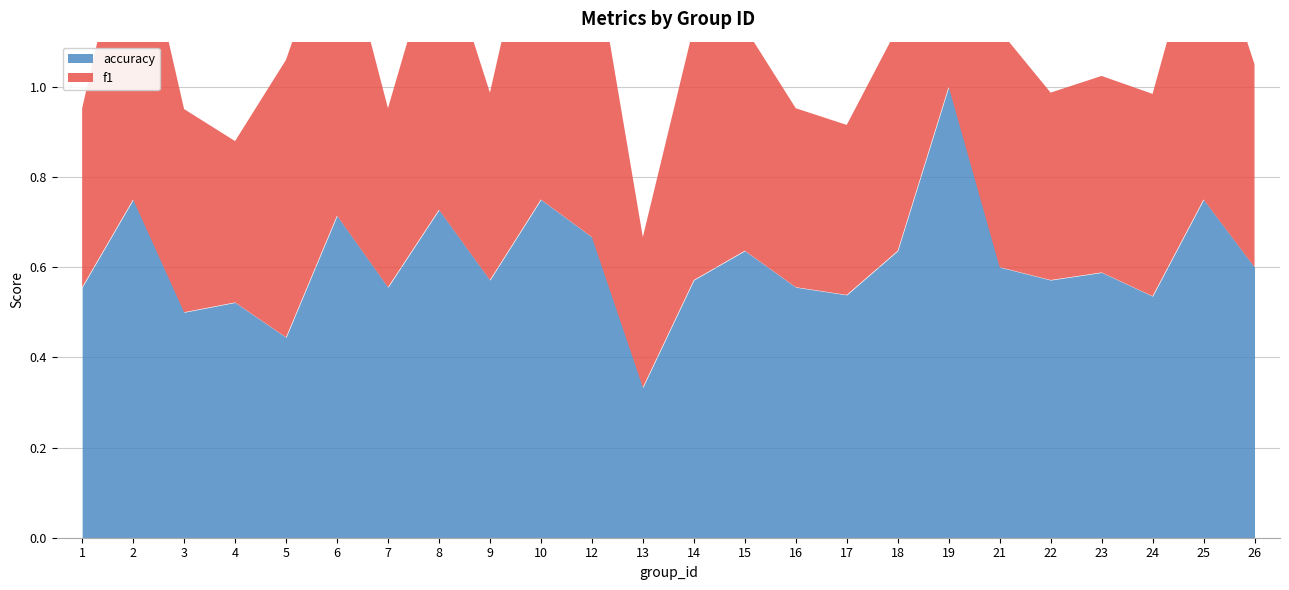

The f1 series shows 0.5 at 26. True or false?

True